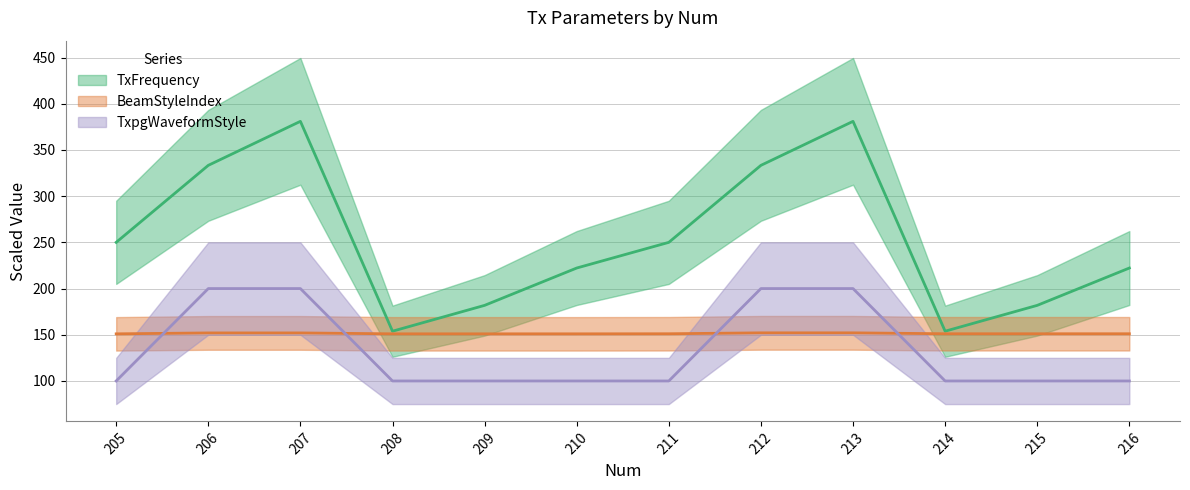

What is the highest value of the TxpgWaveformStyle series?

200.0